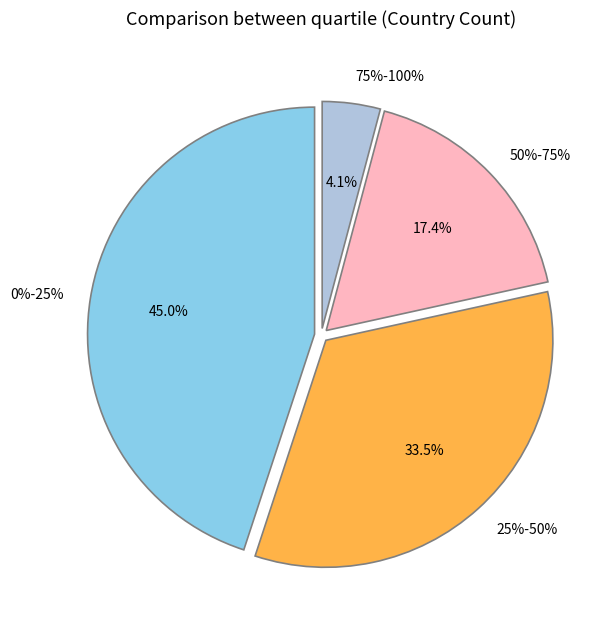

Which has a higher value, 0%-25% or 75%-100%?

0%-25%